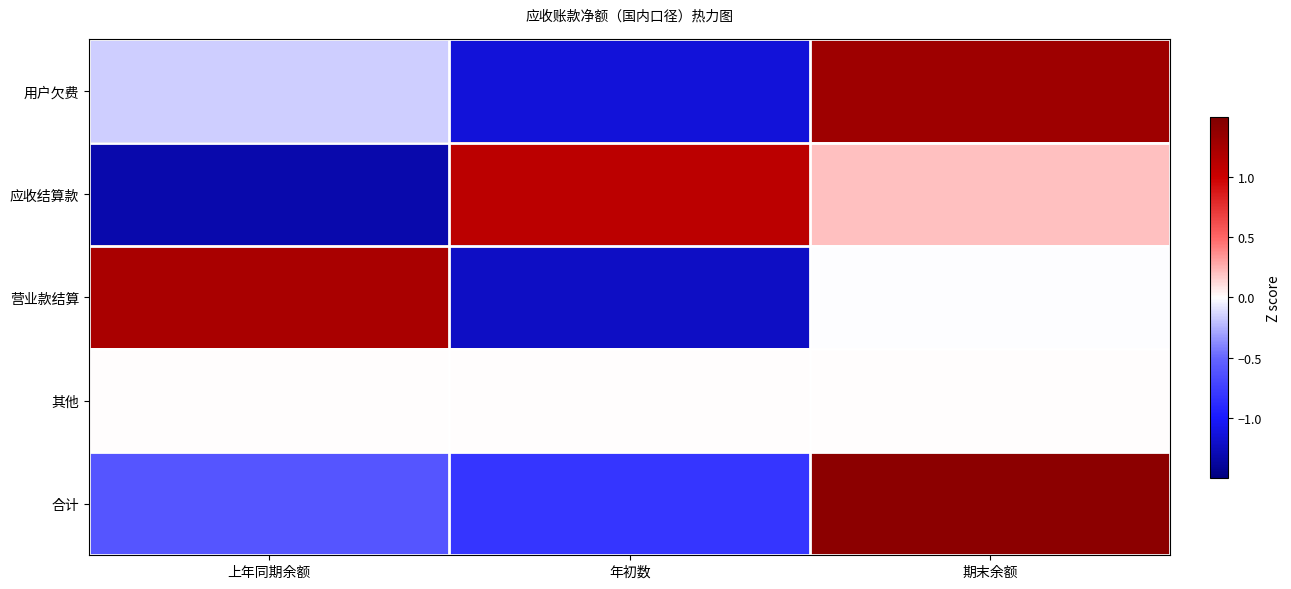

Reading right to left, what are all the values shown in this chart?

用户欠费: 期末余额=1.3	年初数=-1.1	上年同期余额=-0.2
应收结算款: 期末余额=0.2	年初数=1.1	上年同期余额=-1.3
营业款结算: 期末余额=-0.0	年初数=-1.2	上年同期余额=1.2
其他: 期末余额=0.0	年初数=0.0	上年同期余额=0.0
合计: 期末余额=1.4	年初数=-0.8	上年同期余额=-0.6